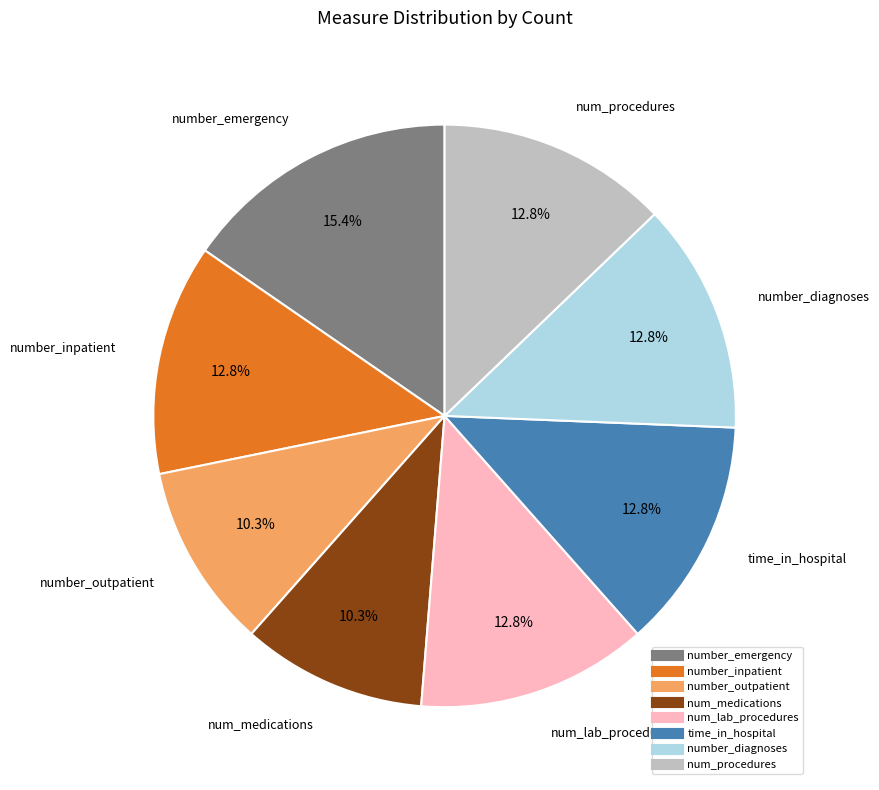

How many segments does this pie chart have?

8